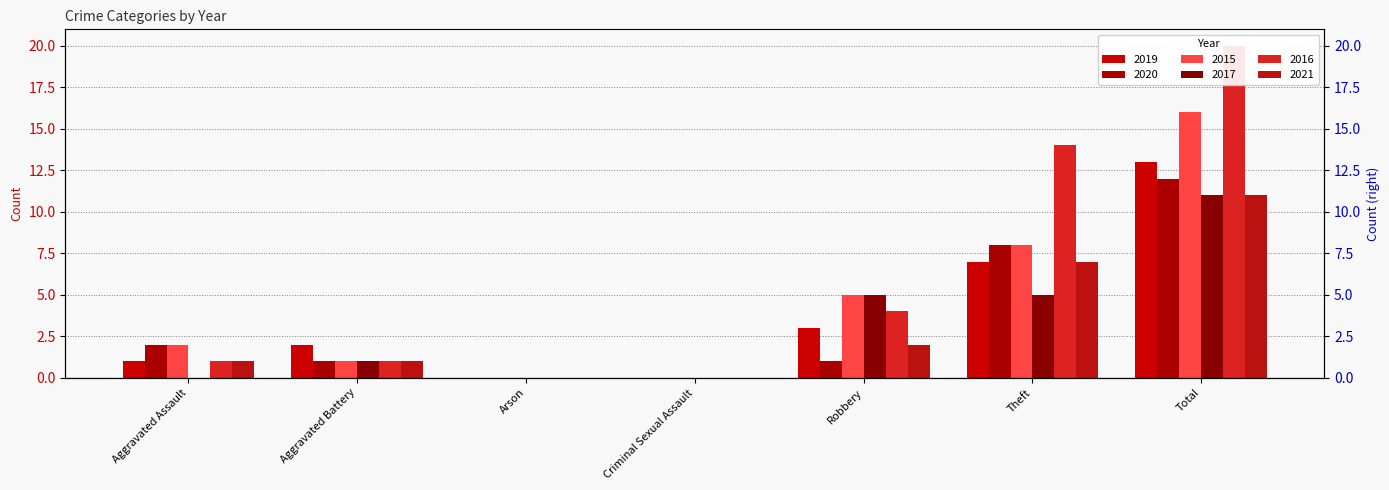

What is the sum of all 2017 values?

22